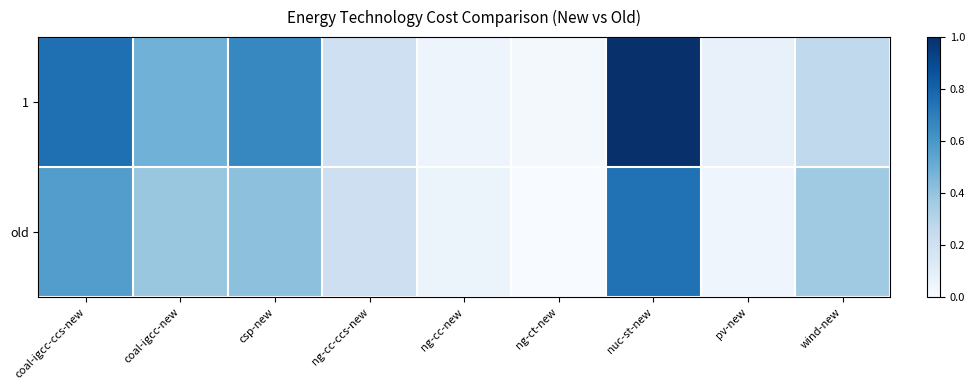

Between ng-cc-ccs-new and wind-new, which is larger?

wind-new